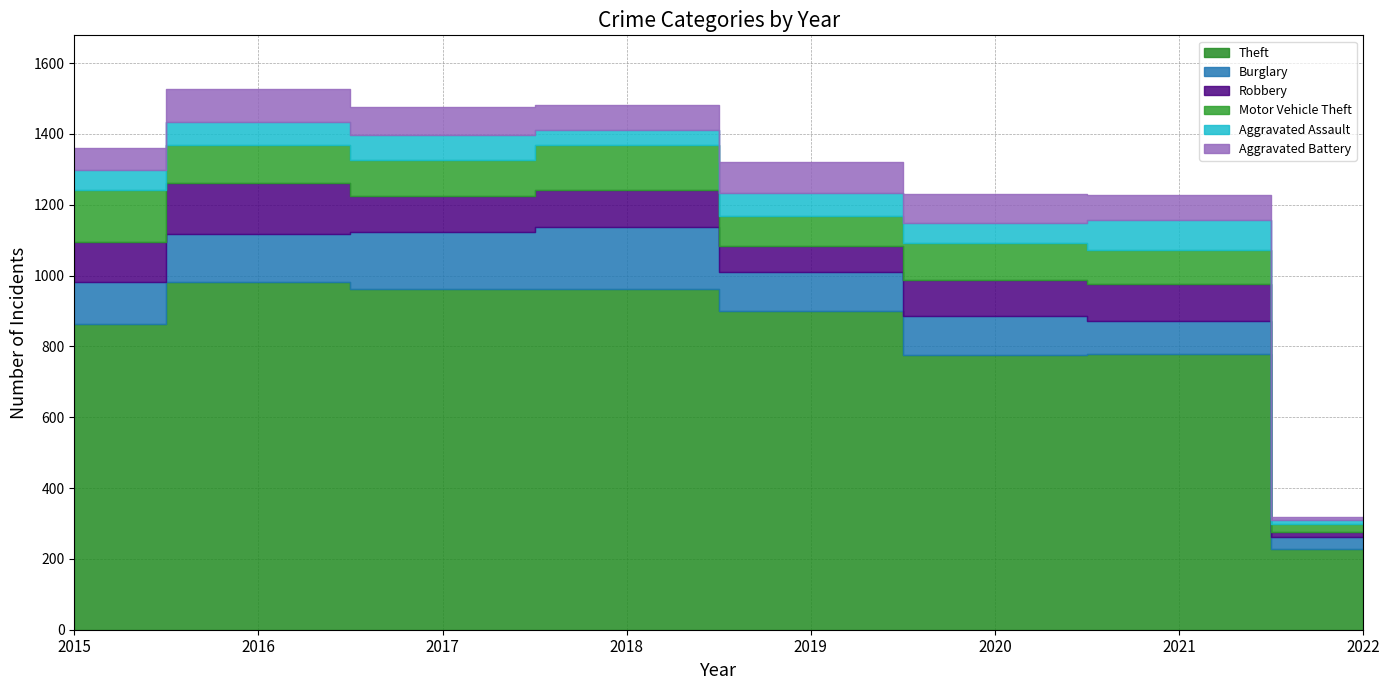

What are all the series names shown in the legend?

Theft, Burglary, Robbery, Motor Vehicle Theft, Aggravated Assault, Aggravated Battery